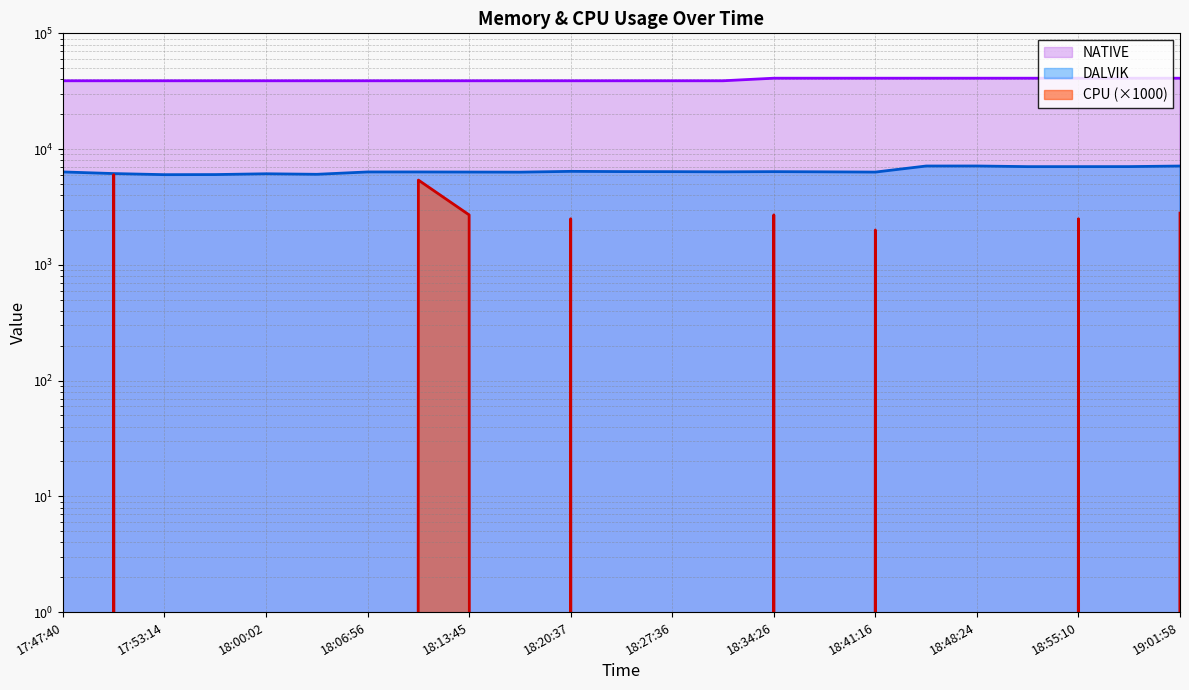

What is the sum of the NATIVE values at 17:53:14 and 19:01:58?

79872